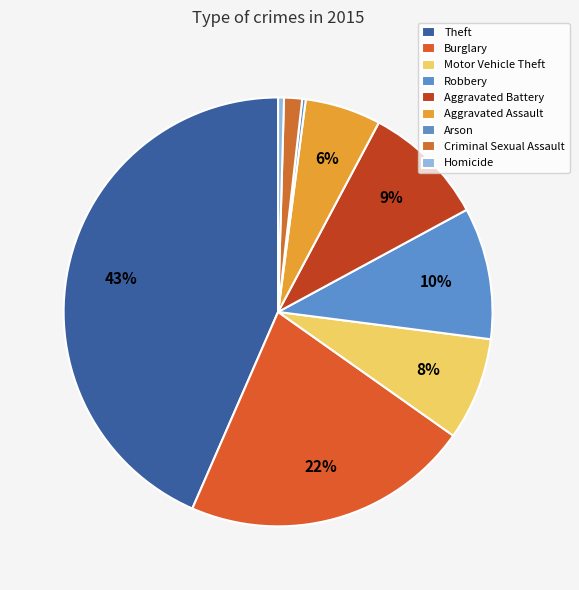

Is there a majority slice in this chart?

No